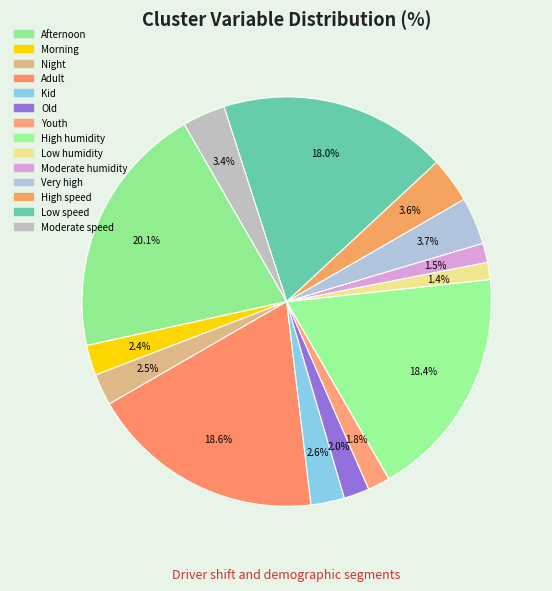

Count the number of slices in the pie.

14